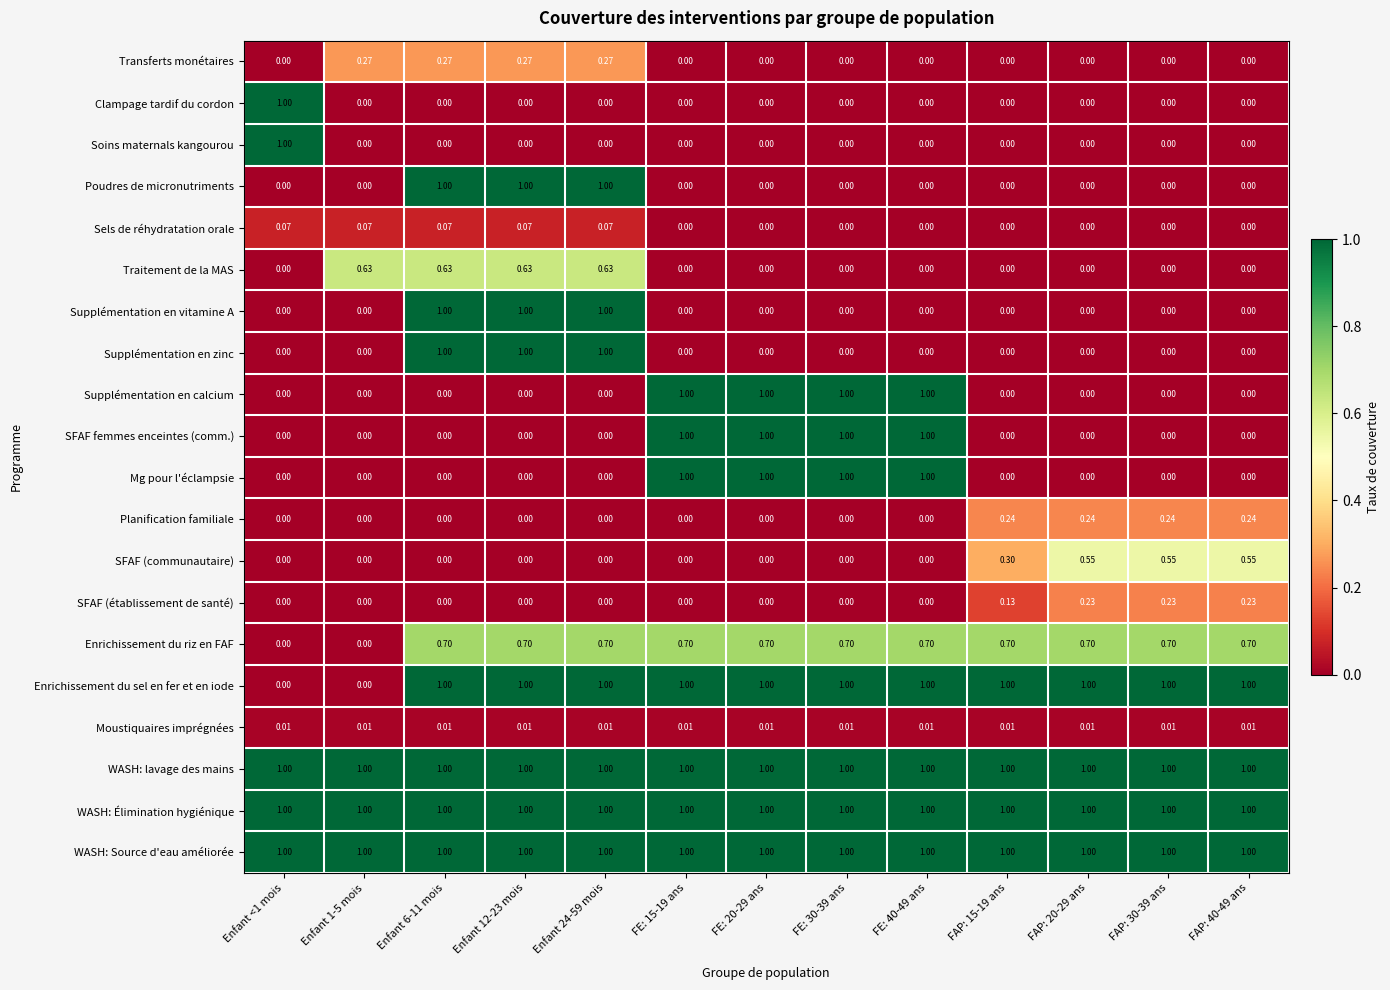

Count the number of data series in this chart.

20